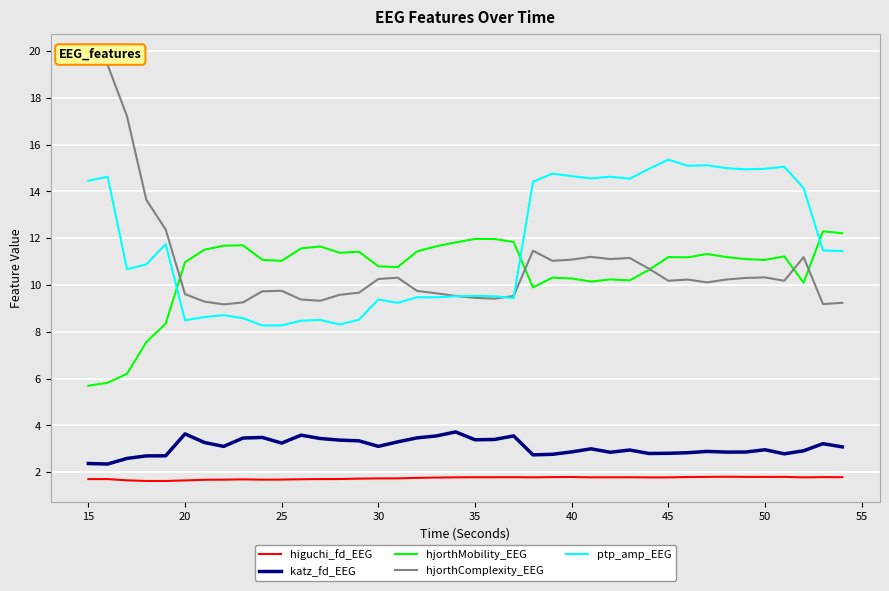

True or false: hjorthMobility_EEG has more than 1 interior local peaks.

True